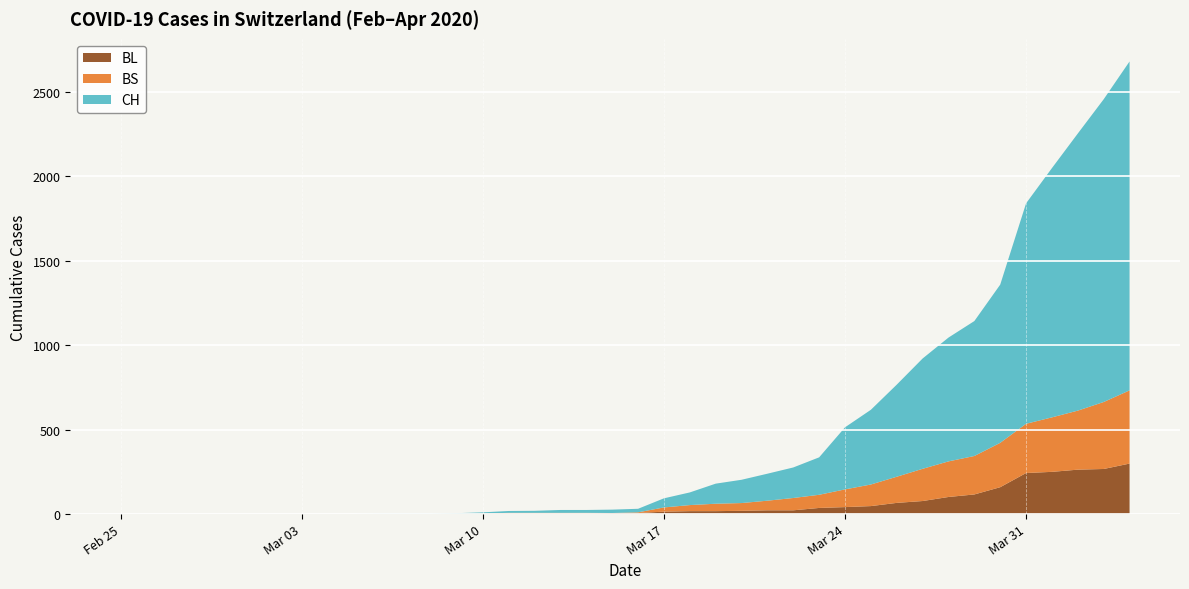

Reading left to right, list all the values displayed in this chart.

BL: 2020-02-25=0	2020-02-26=0	2020-02-27=0	2020-02-28=0	2020-02-29=0	2020-03-01=0	2020-03-02=0	2020-03-03=0	2020-03-04=0	2020-03-05=0	2020-03-06=0	2020-03-07=0	2020-03-08=0	2020-03-09=1	2020-03-10=2	2020-03-11=2	2020-03-12=2	2020-03-13=2	2020-03-14=2	2020-03-15=5	2020-03-16=5	2020-03-17=13	2020-03-18=16	2020-03-19=16	2020-03-20=18	2020-03-21=21	2020-03-22=21	2020-03-23=35	2020-03-24=40	2020-03-25=46	2020-03-26=65	2020-03-27=76	2020-03-28=100	2020-03-29=115	2020-03-30=158	2020-03-31=242	2020-04-01=249	2020-04-02=262	2020-04-03=266	2020-04-04=298
BS: 2020-02-25=0	2020-02-26=0	2020-02-27=0	2020-02-28=0	2020-02-29=0	2020-03-01=0	2020-03-02=0	2020-03-03=0	2020-03-04=0	2020-03-05=0	2020-03-06=0	2020-03-07=0	2020-03-08=0	2020-03-09=0	2020-03-10=0	2020-03-11=4	2020-03-12=4	2020-03-13=4	2020-03-14=4	2020-03-15=0	2020-03-16=4	2020-03-17=25	2020-03-18=36	2020-03-19=44	2020-03-20=46	2020-03-21=57	2020-03-22=73	2020-03-23=78	2020-03-24=105	2020-03-25=128	2020-03-26=155	2020-03-27=191	2020-03-28=211	2020-03-29=228	2020-03-30=263	2020-03-31=292	2020-04-01=323	2020-04-02=350	2020-04-03=397	2020-04-04=434
CH: 2020-02-25=0	2020-02-26=0	2020-02-27=0	2020-02-28=0	2020-02-29=0	2020-03-01=0	2020-03-02=0	2020-03-03=0	2020-03-04=0	2020-03-05=0	2020-03-06=1	2020-03-07=1	2020-03-08=1	2020-03-09=3	2020-03-10=7	2020-03-11=11	2020-03-12=12	2020-03-13=17	2020-03-14=17	2020-03-15=20	2020-03-16=21	2020-03-17=54	2020-03-18=75	2020-03-19=119	2020-03-20=138	2020-03-21=160	2020-03-22=181	2020-03-23=222	2020-03-24=368	2020-03-25=443	2020-03-26=546	2020-03-27=654	2020-03-28=734	2020-03-29=800	2020-03-30=938	2020-03-31=1307	2020-04-01=1478	2020-04-02=1643	2020-04-03=1795	2020-04-04=1950